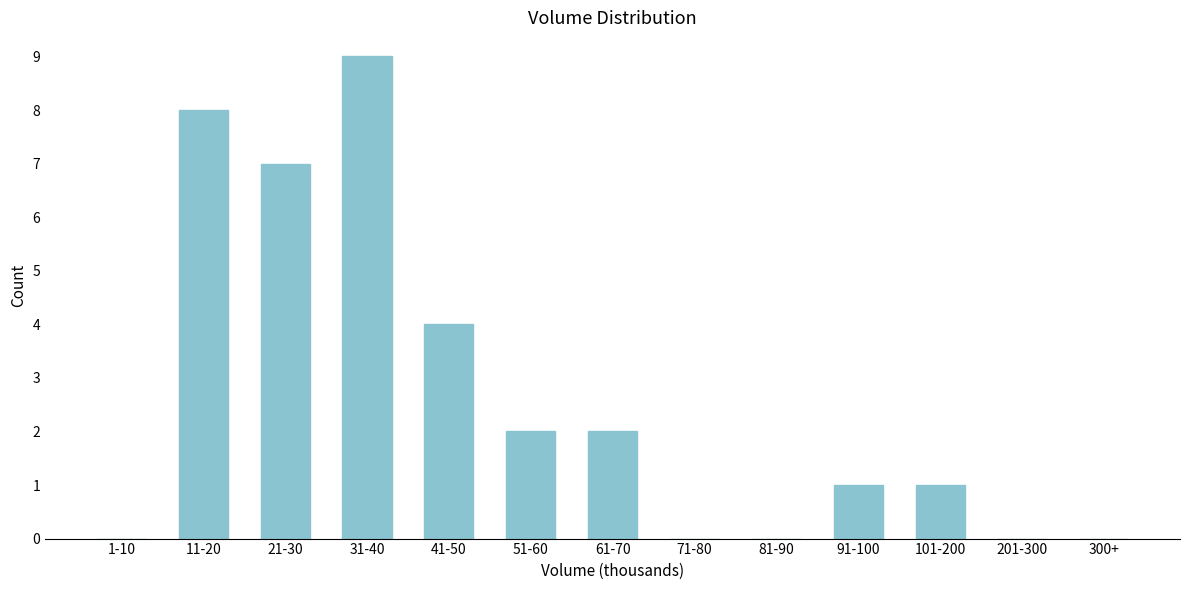

Reading left to right, what are all the values shown in this chart?

1-10=0	11-20=8	21-30=7	31-40=9	41-50=4	51-60=2	61-70=2	71-80=0	81-90=0	91-100=1	101-200=1	201-300=0	300+=0